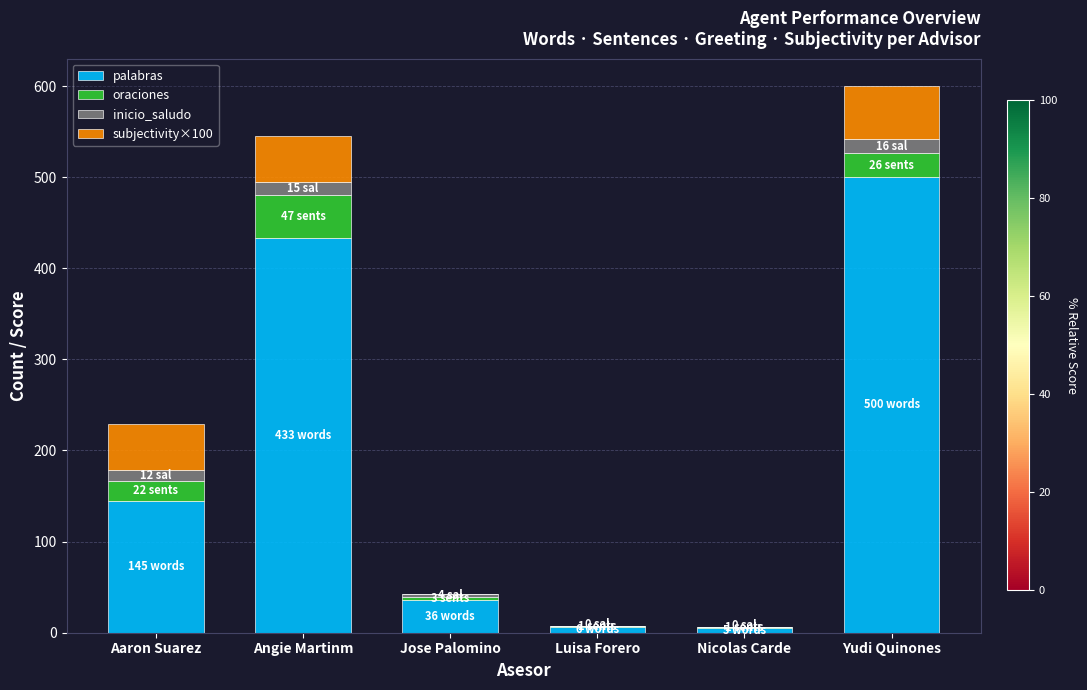

Which category has the highest value in the palabras series?

Yudi Quinones